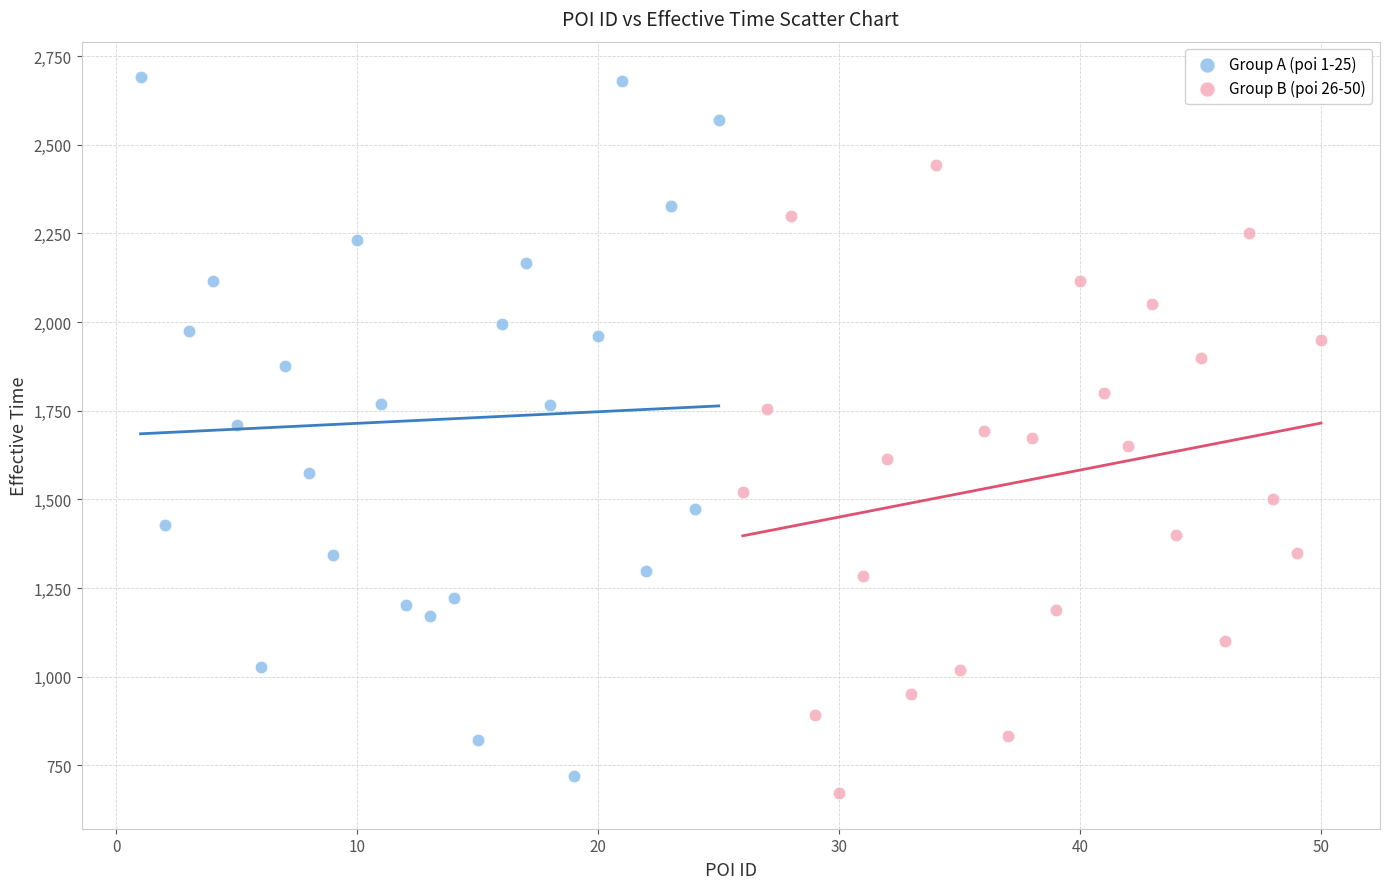

Which series contains the lowest Y value?

Group B (poi 26-50)